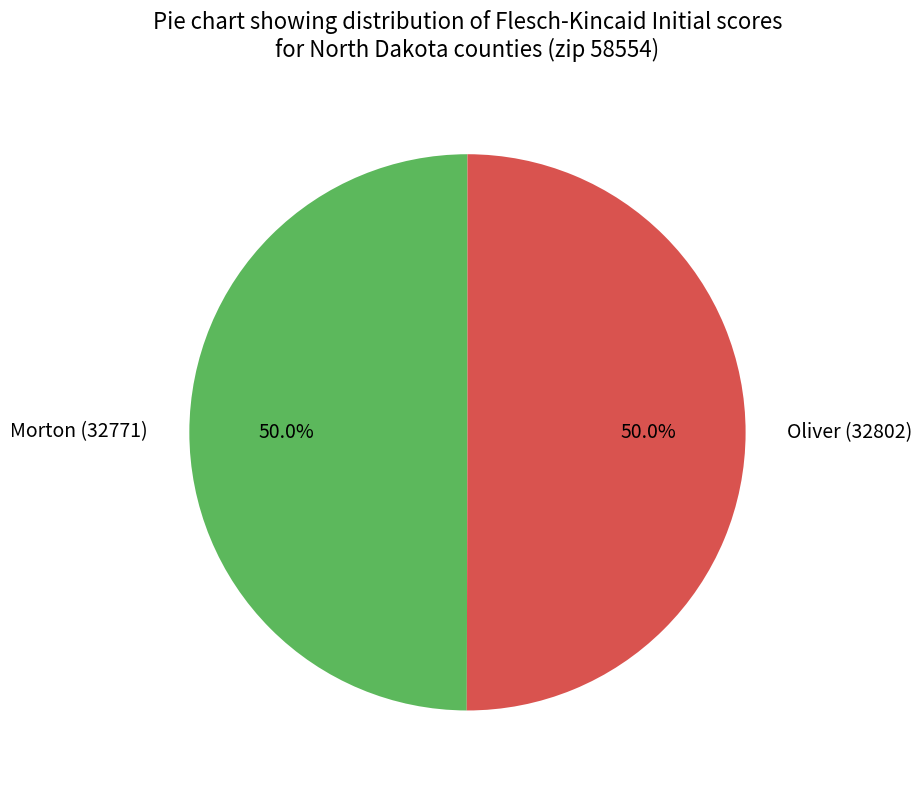

To the nearest percent, what portion does Morton (32771) represent?

50%